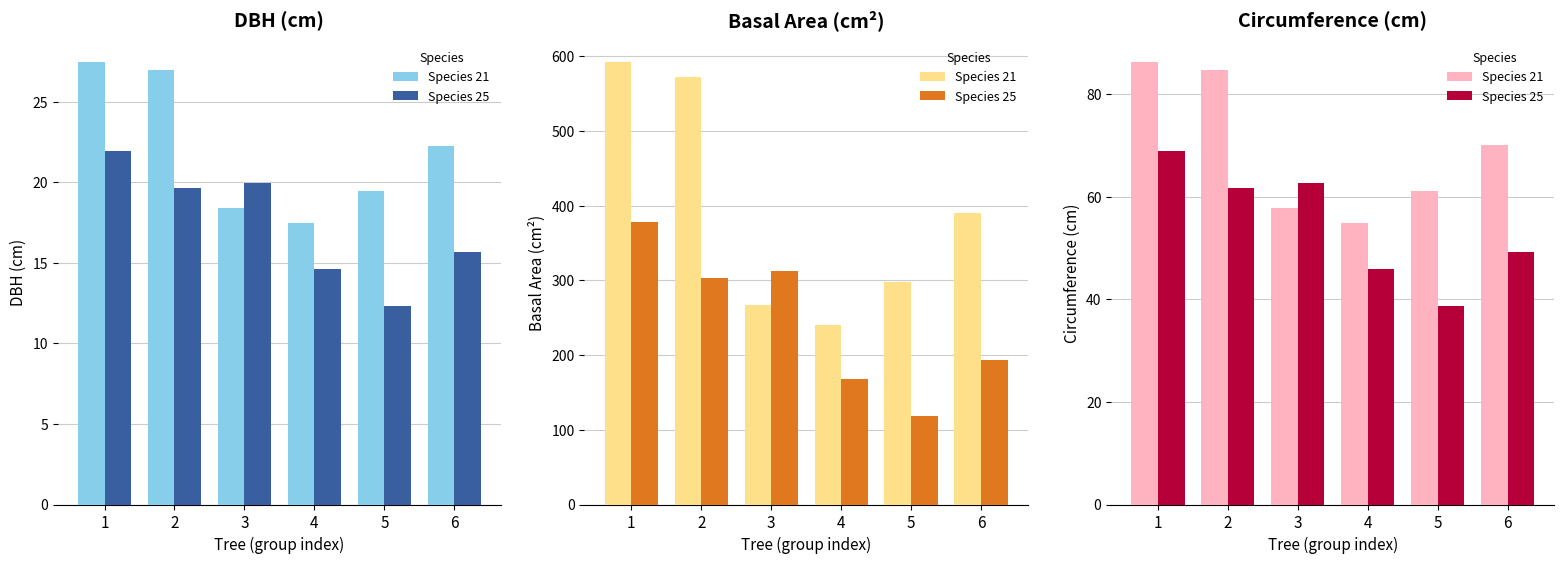

Which category has the lowest value across all series?

5